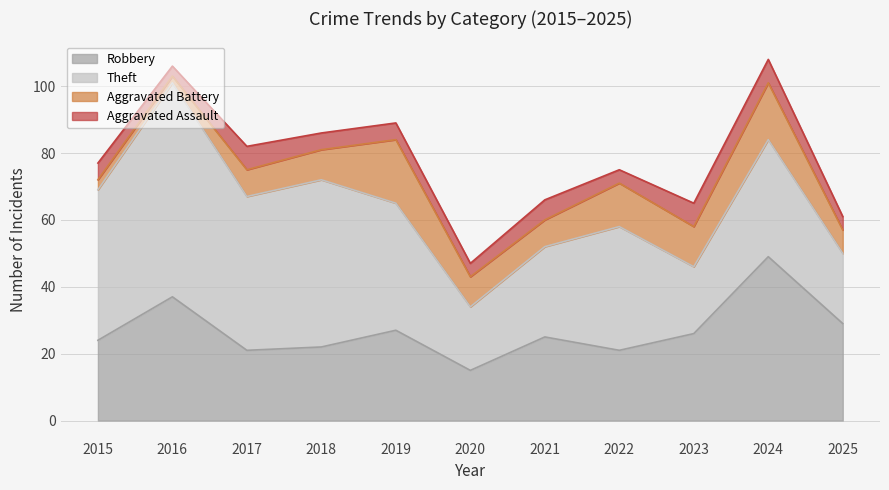

Where is Aggravated Assault nearest to the value 5?

2015